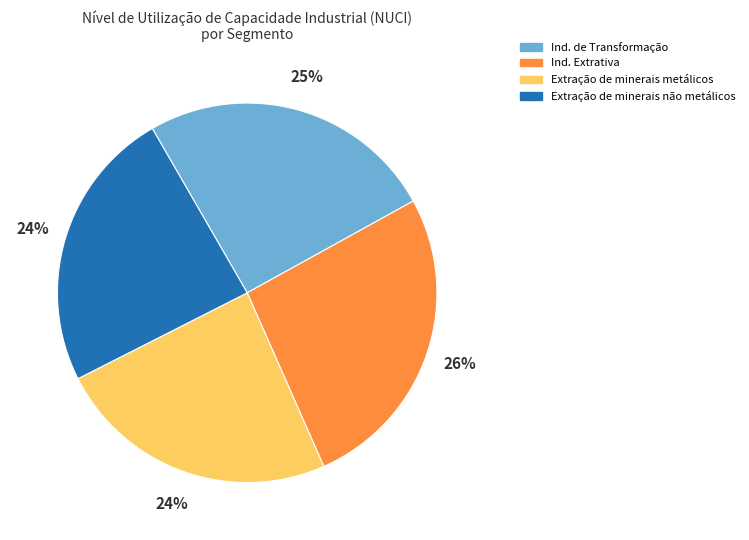

Count the number of slices in the pie.

4